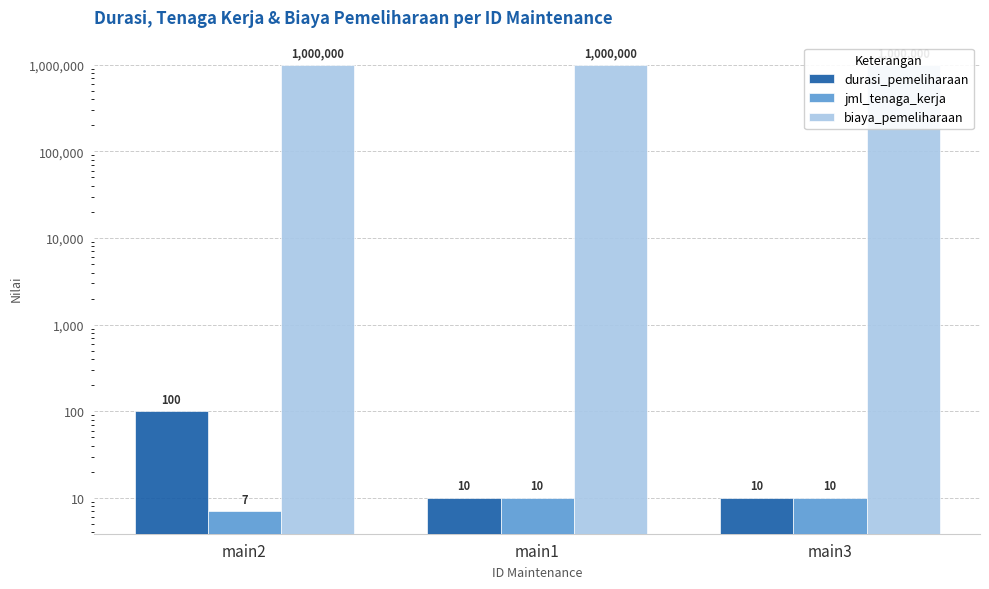

Count the durasi_pemeliharaan values in the range 10 to 100.

3